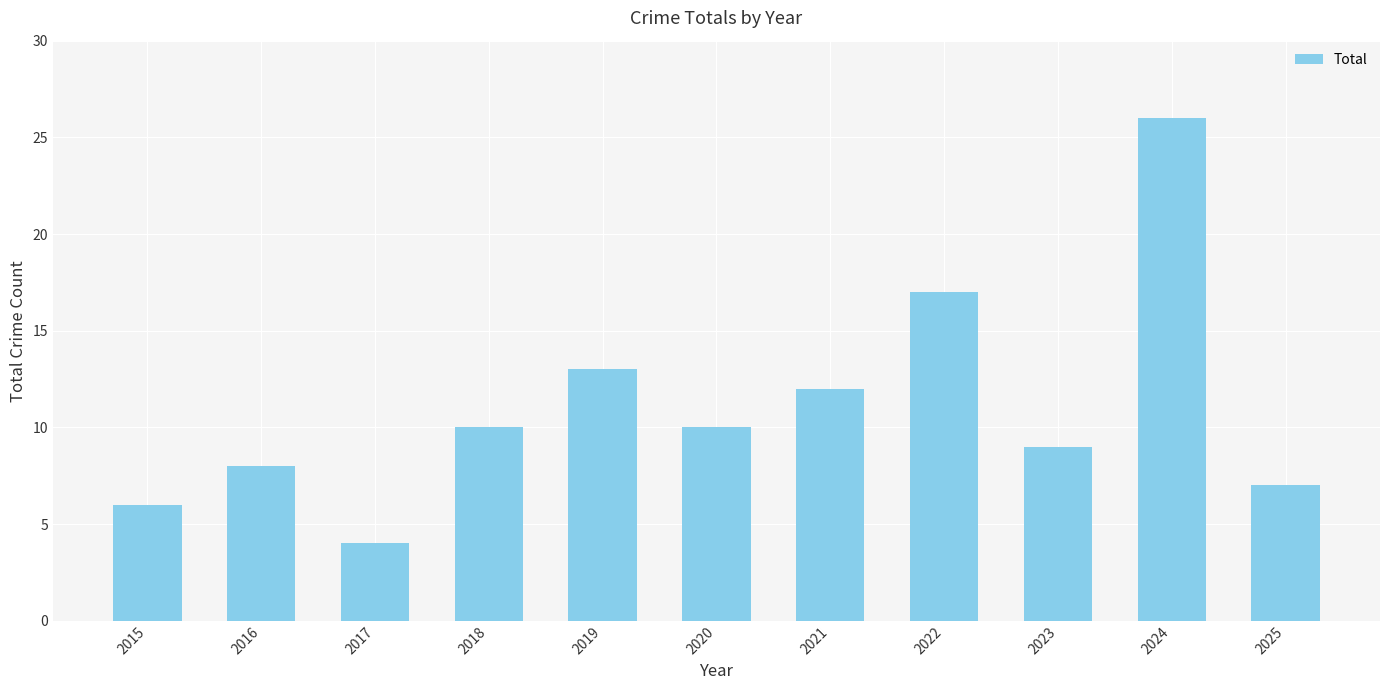

What is the change in value from 2018 to 2025?

-3